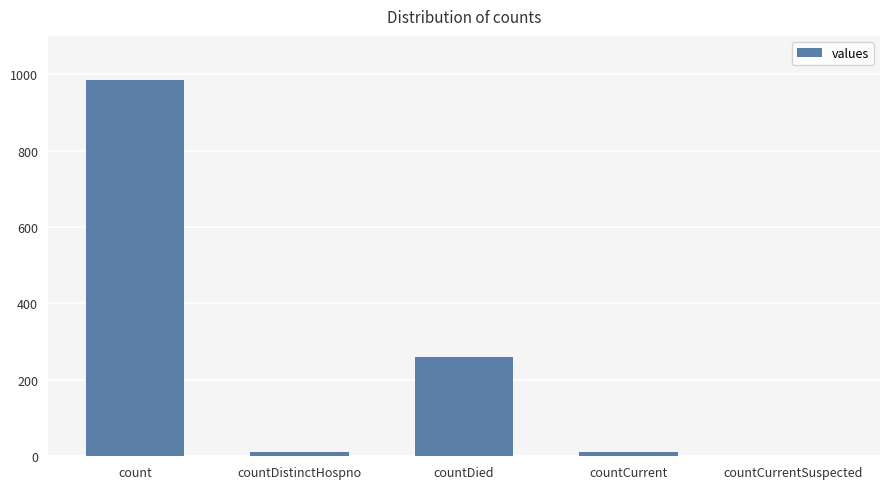

Are the bars grouped side by side (vs. stacked)?

No